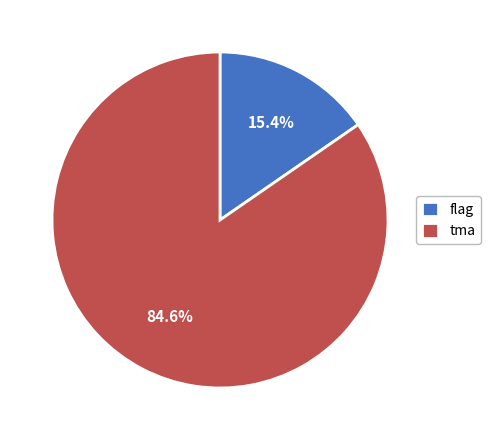

To the nearest percent, what is the difference between the flag and tma slice percentages?

69%